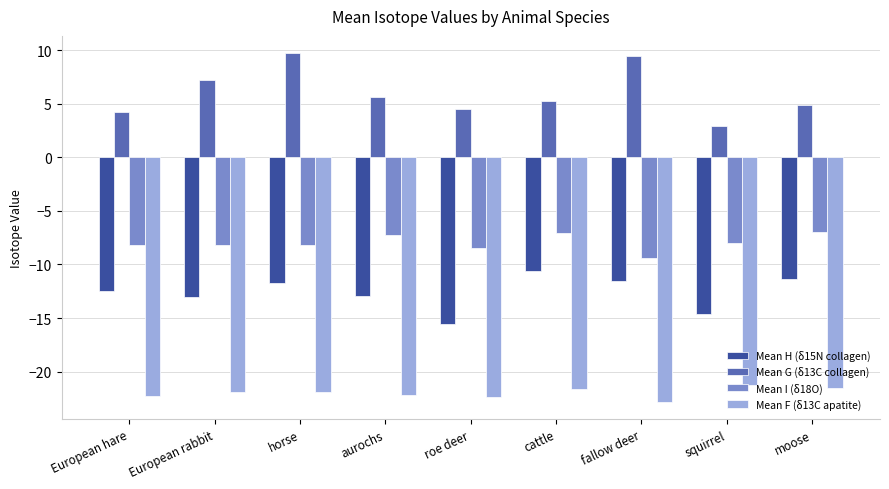

Where does the Mean H (δ15N collagen) series first go above -12?

horse